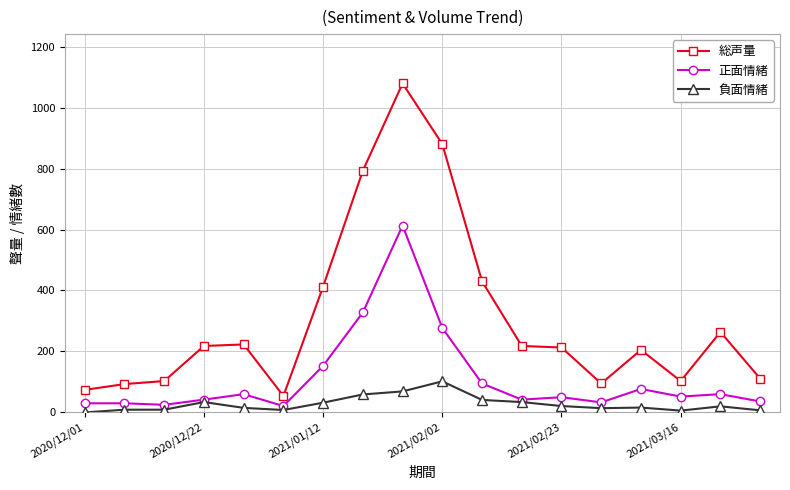

Which series has the largest range (max minus min)?

総声量